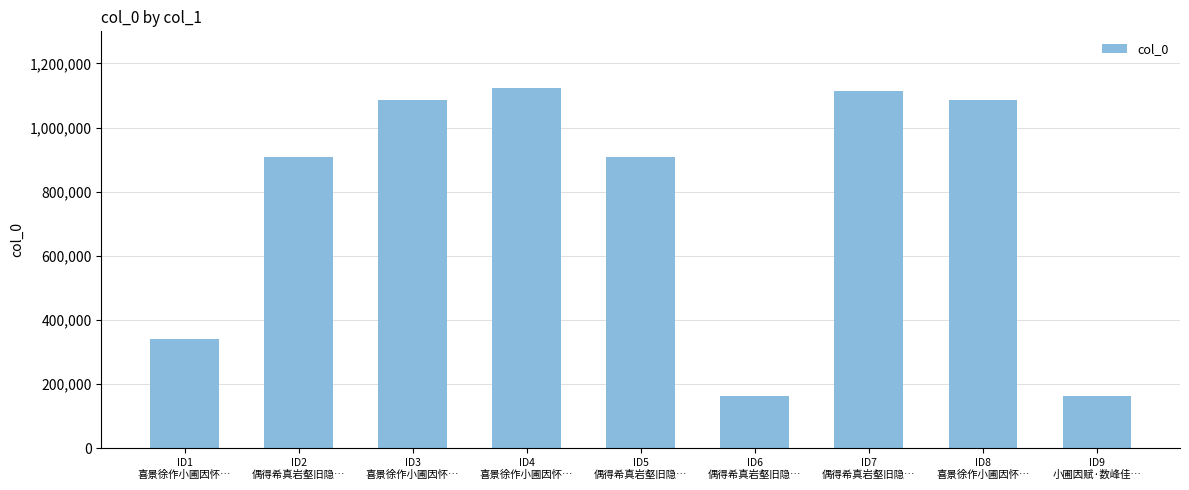

What is the value of the 2nd bar from the left?

909324